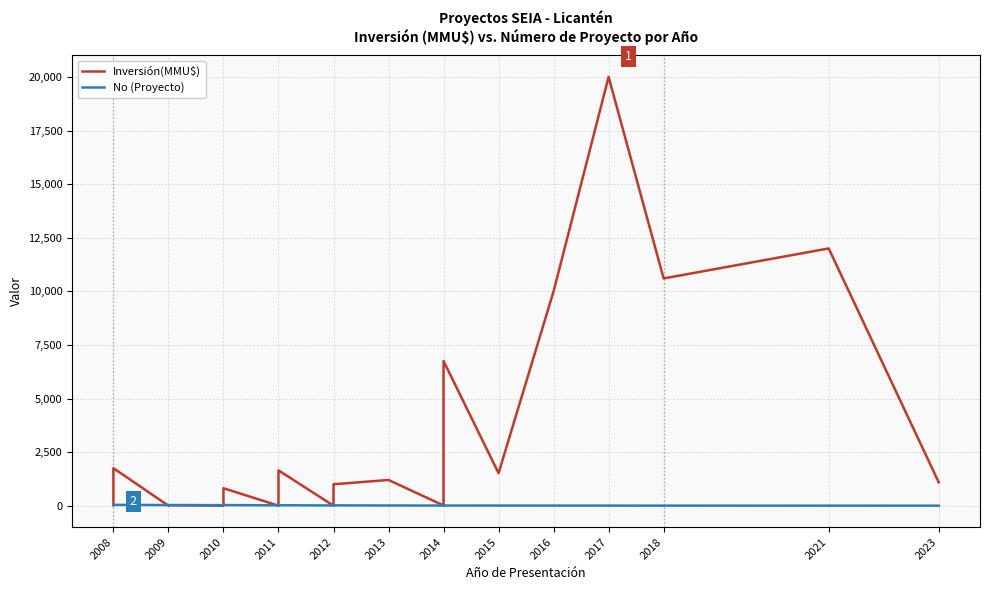

At which category does the chart reach its minimum across all series?

2016